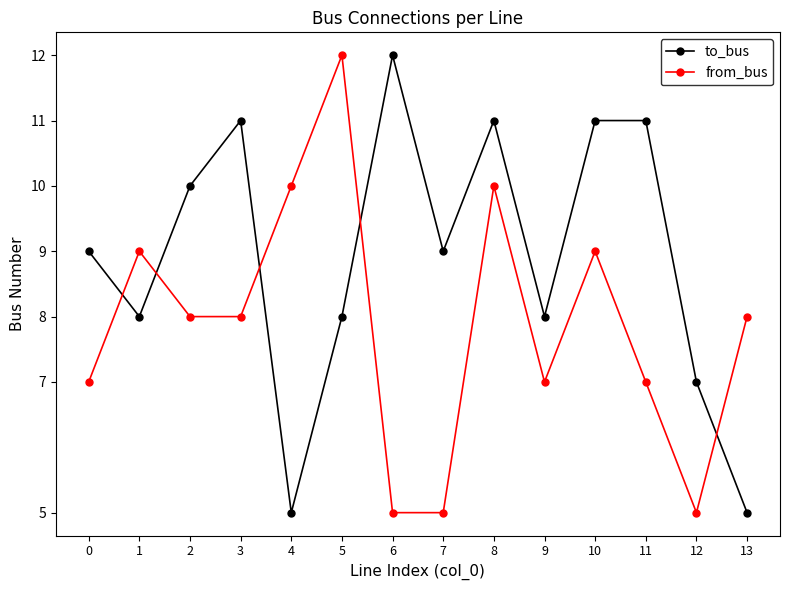

Which series ends up on top after the final intersection of from_bus and to_bus?

from_bus